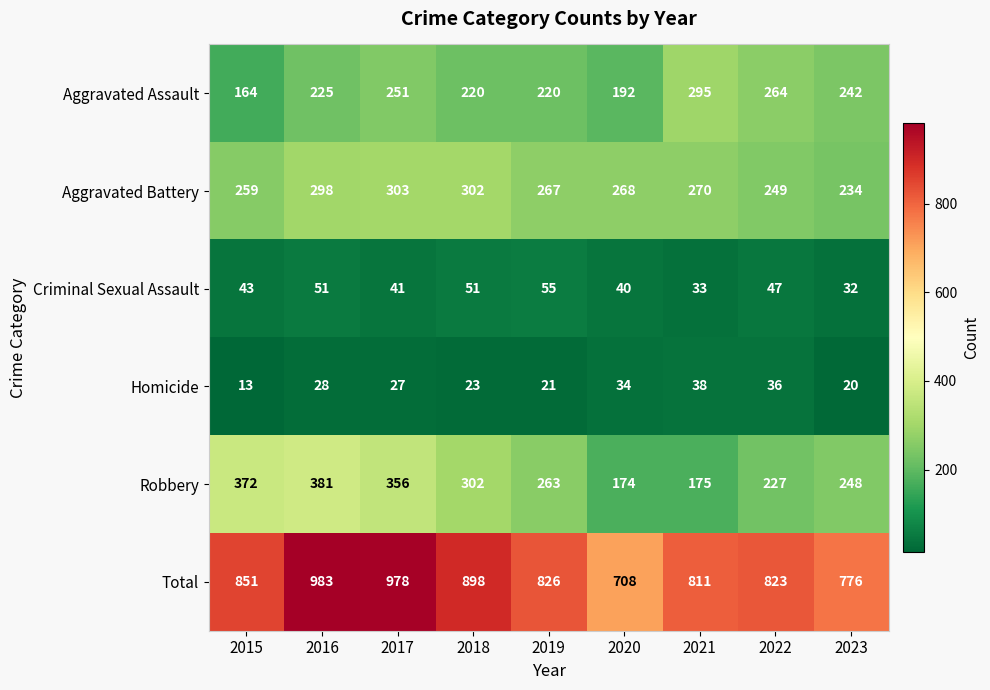

What is the total value across all series at 2020?

1416